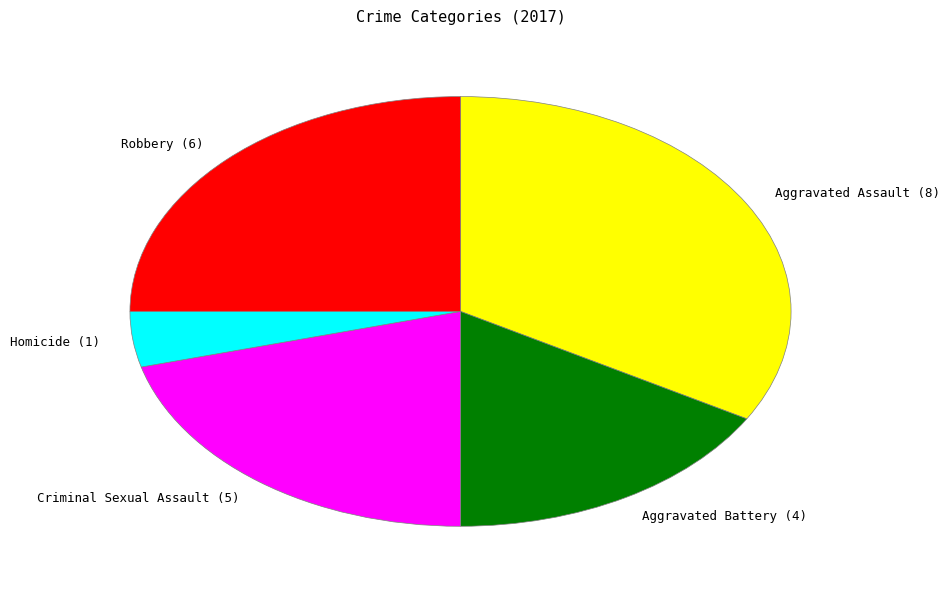

Is Robbery (6) the majority of the pie?

No